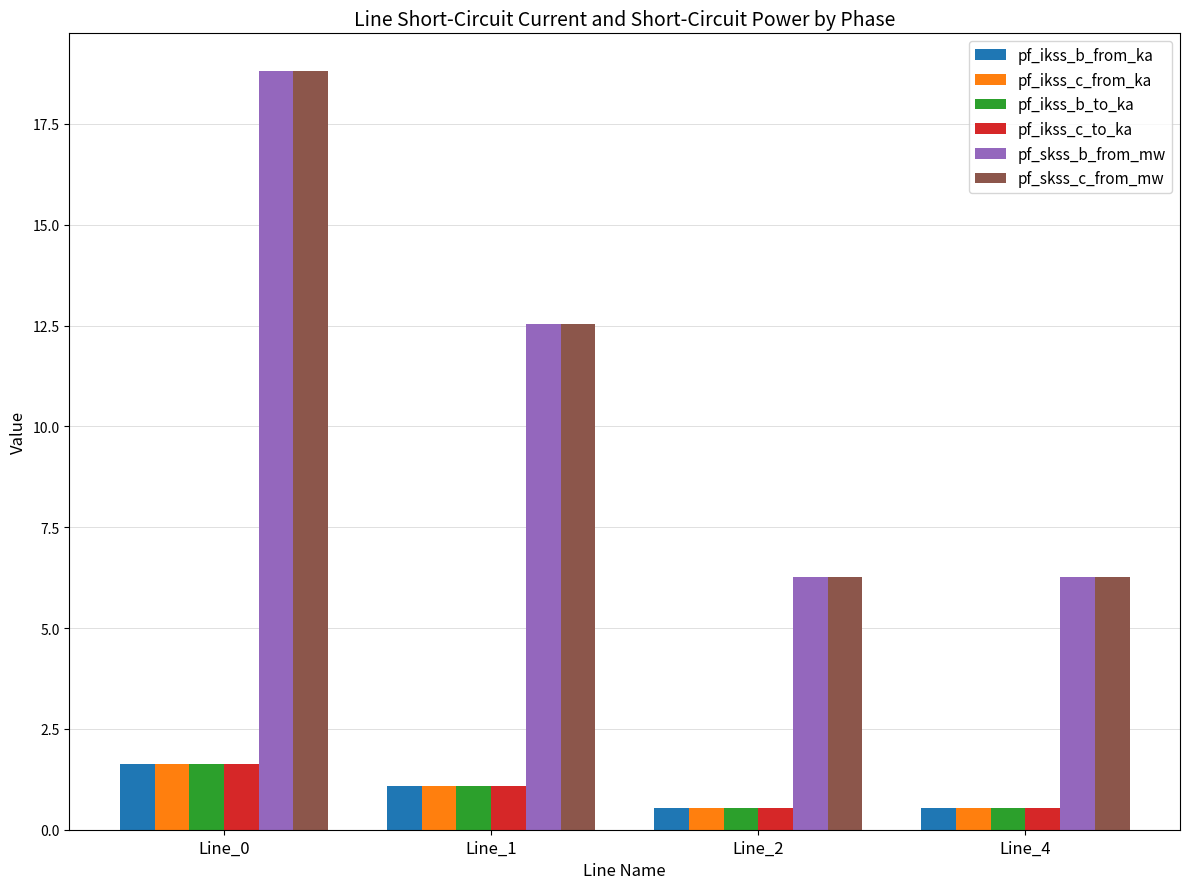

Reading left to right, list all the values displayed in this chart.

pf_ikss_b_from_ka: Line_0=1.6	Line_1=1.1	Line_2=0.5	Line_4=0.5
pf_ikss_c_from_ka: Line_0=1.6	Line_1=1.1	Line_2=0.5	Line_4=0.5
pf_ikss_b_to_ka: Line_0=1.6	Line_1=1.1	Line_2=0.5	Line_4=0.5
pf_ikss_c_to_ka: Line_0=1.6	Line_1=1.1	Line_2=0.5	Line_4=0.5
pf_skss_b_from_mw: Line_0=18.8	Line_1=12.5	Line_2=6.3	Line_4=6.3
pf_skss_c_from_mw: Line_0=18.8	Line_1=12.5	Line_2=6.3	Line_4=6.3